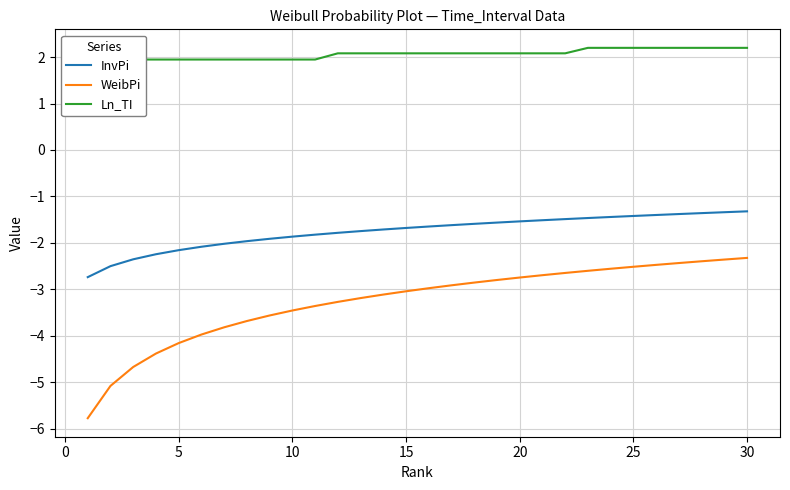

The InvPi series shows -0.7 at 30. True or false?

False